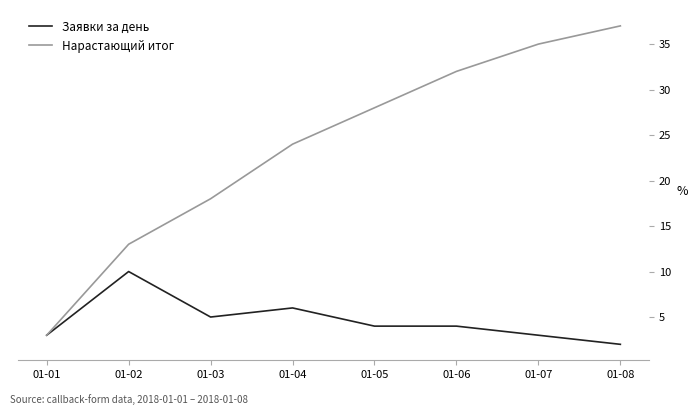

Which series changed the most between 01-03 and 01-04?

Нарастающий итог